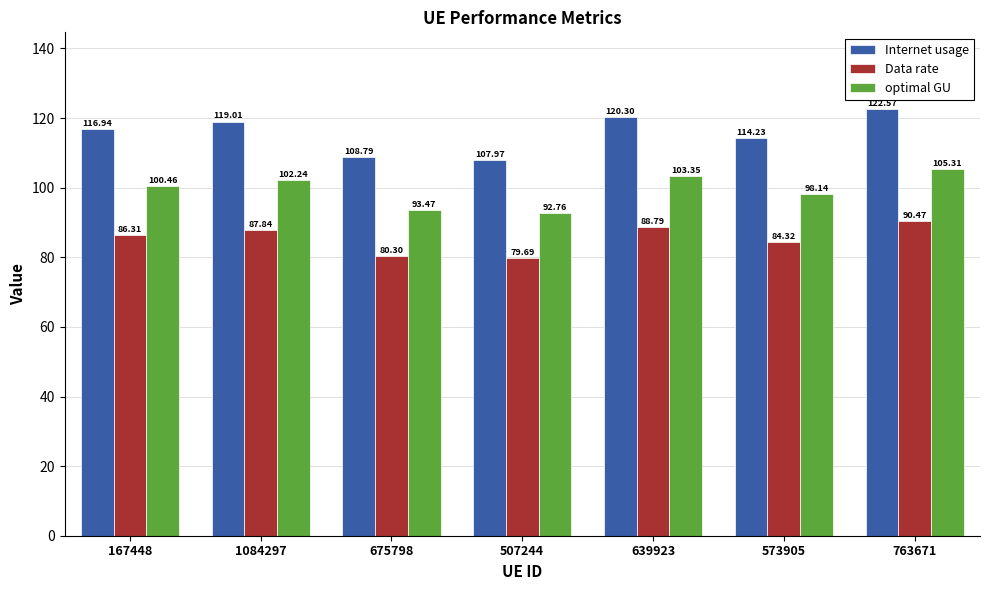

The value of optimal GU at 167448 is 100.5. True or false?

True